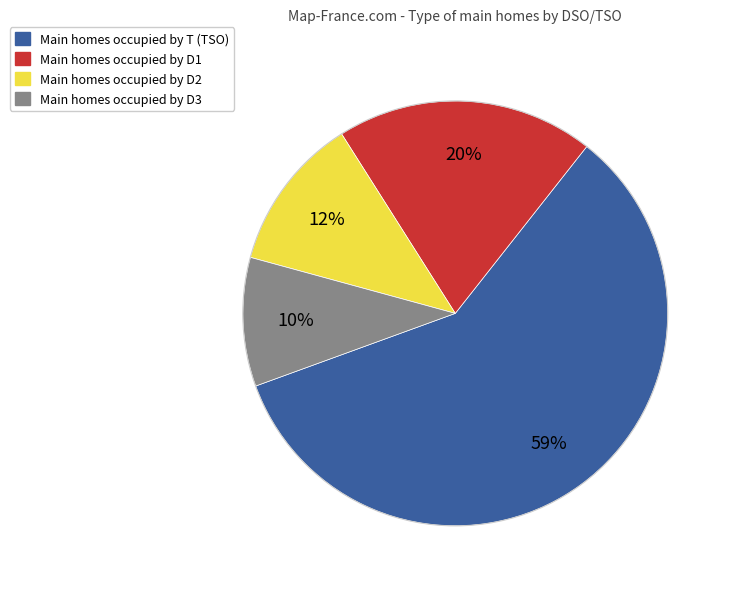

To the nearest percent, what is the difference between the largest and smallest slice percentages?

49%